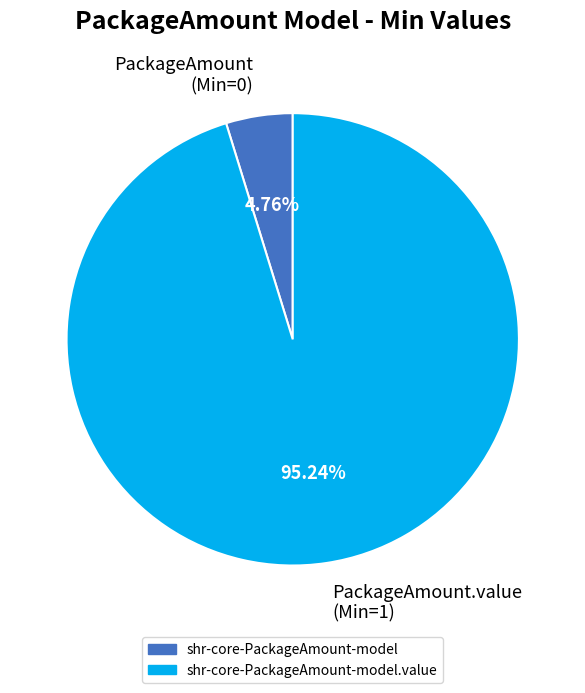

Is the sum of PackageAmount.value (Min=1) and PackageAmount (Min=0) greater than half?

Yes